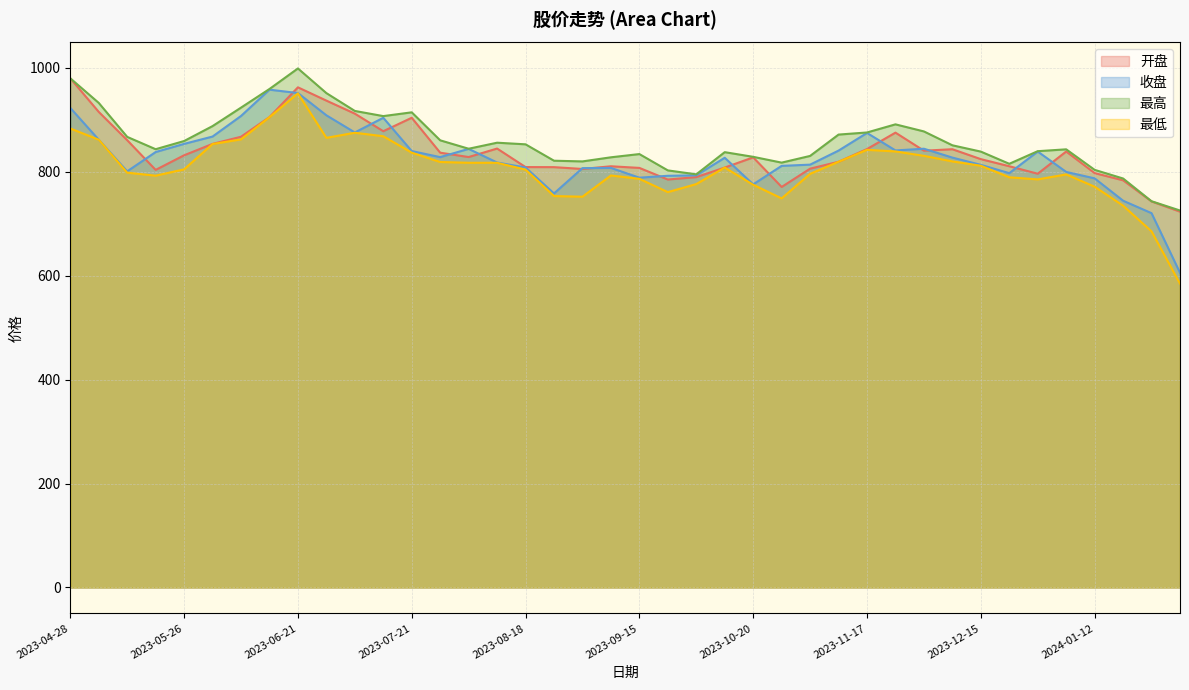

Reading left to right, extract all data points from this chart.

开盘: 979.7	915.1	860.6	803.5	831.6	853.5	867.2	905.1	962.3	936.8	911.7	877.9	903.8	836.6	828.2	844.5	808.9	808.8	805.2	810.4	807.3	784.9	789.6	808.0	827.5	770.6	805.8	819.1	843.5	875.1	840.4	843.2	824.2	810.5	796.1	838.9	797.3	783.5	742.8	723.1
收盘: 922.7	861.6	800.7	837.8	853.5	867.6	907.2	957.8	951.3	908.5	875.5	903.7	839.7	828.0	843.9	817.7	808.0	758.1	806.9	807.3	788.5	792.1	793.0	826.8	775.6	811.2	813.6	840.6	874.5	840.9	844.2	827.1	813.2	797.2	838.7	799.6	787.2	744.2	720.2	605.5
最高: 979.7	932.4	867.0	843.3	859.0	887.7	923.3	959.1	998.6	951.2	916.9	907.0	914.2	860.4	844.1	855.8	852.6	821.1	819.8	827.7	833.9	802.5	794.9	837.6	828.6	817.5	830.3	871.4	875.5	891.1	877.5	850.8	838.7	815.2	839.5	843.0	803.5	786.9	743.1	725.3
最低: 883.1	861.6	798.1	792.4	804.5	853.2	862.2	904.9	950.7	865.1	874.9	868.2	836.6	818.6	817.2	817.1	804.0	753.1	751.9	792.7	786.3	760.7	776.2	808.0	774.9	748.6	795.9	819.1	842.1	839.0	830.5	819.8	811.4	789.2	785.2	794.7	771.1	734.7	685.2	584.5